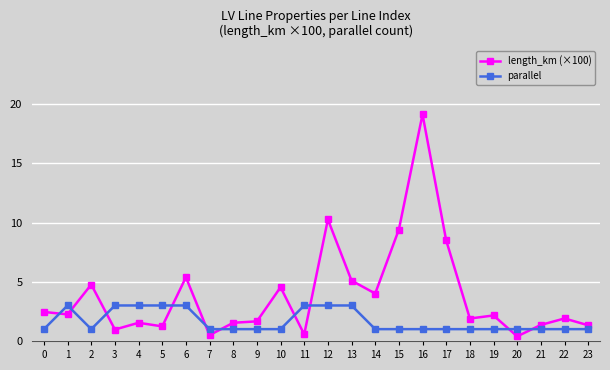

How many intersections are there between length_km (×100) and parallel?

10